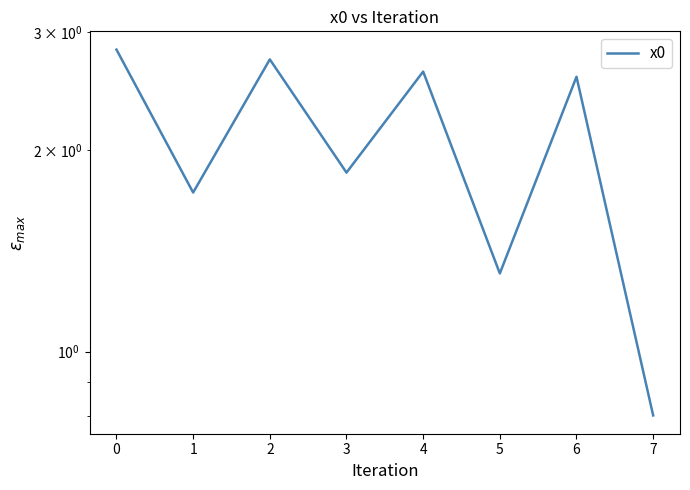

What is the maximum value shown in the chart?

2.8